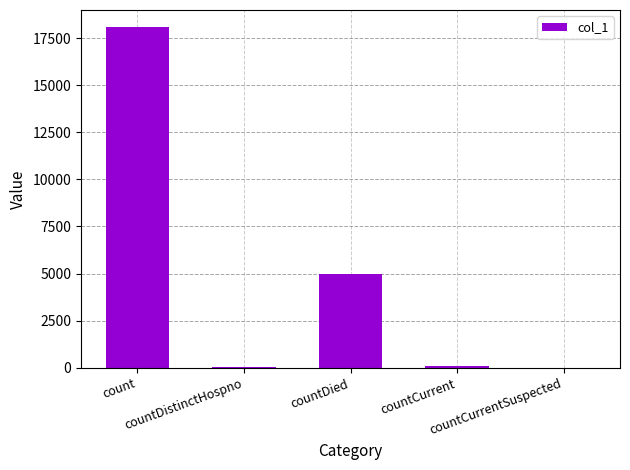

What is the greatest value displayed?

18084